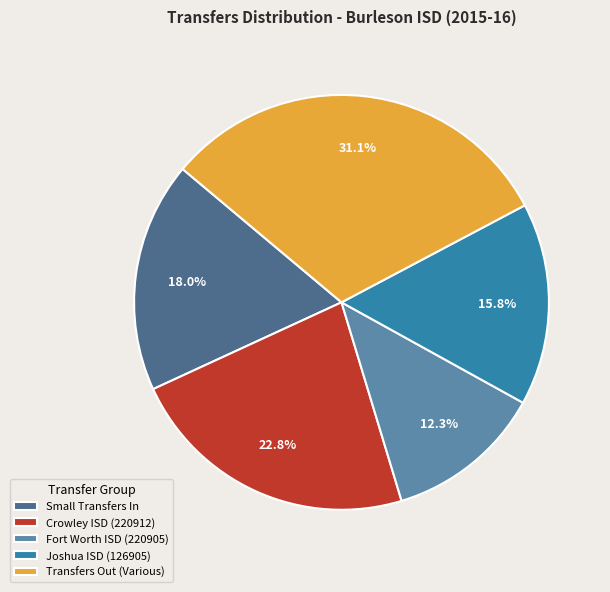

Rank the categories by value from lowest to highest.

Fort Worth ISD (220905), Joshua ISD (126905), Small Transfers In, Crowley ISD (220912), Transfers Out (Various)